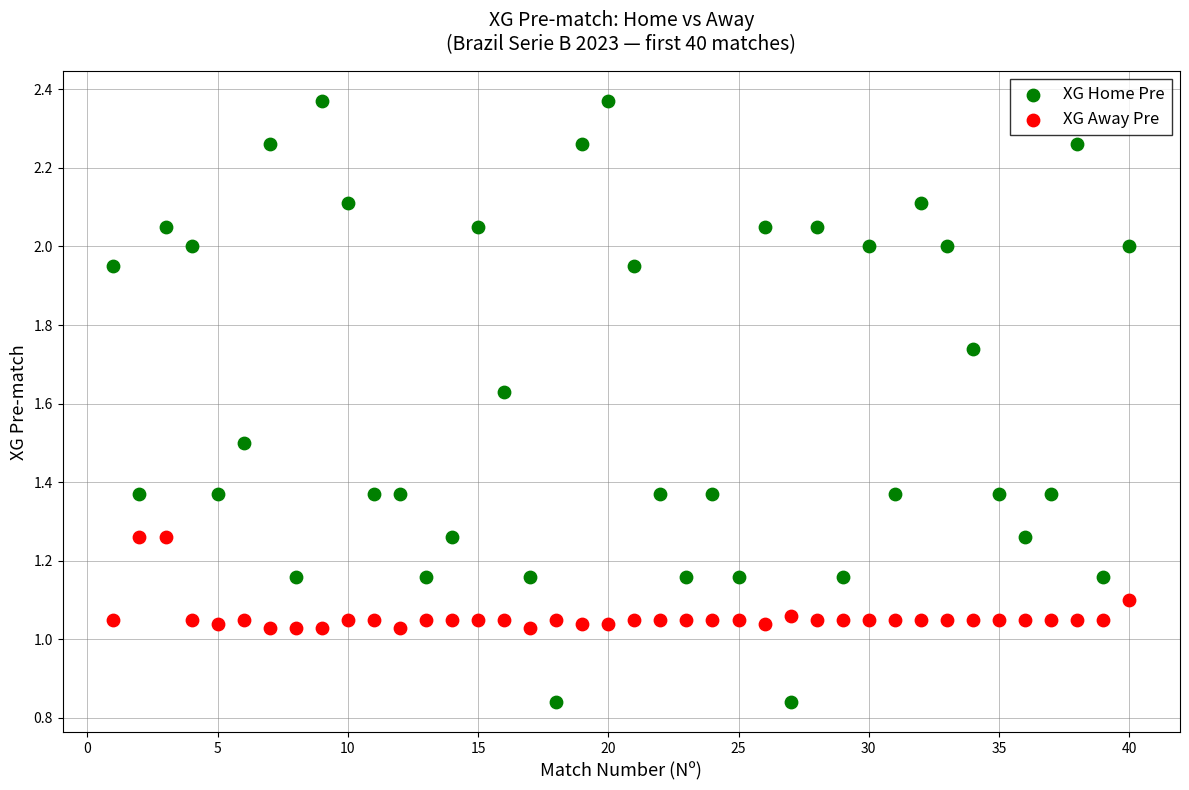

Which series has the largest Y range (max minus min)?

XG Home Pre